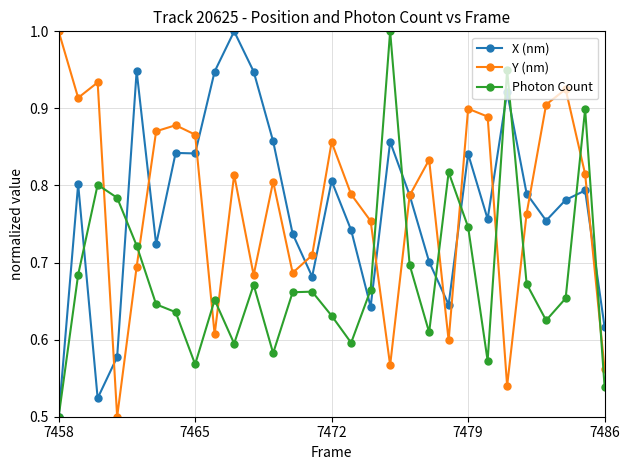

How many X (nm) values are between 0 and 1?

29